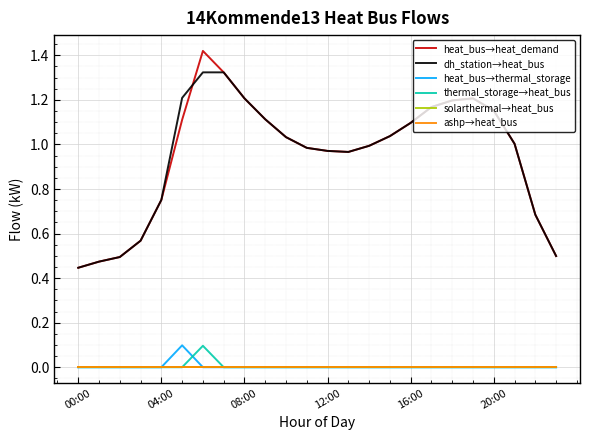

What is the label of the 4th point from the right?

20:00